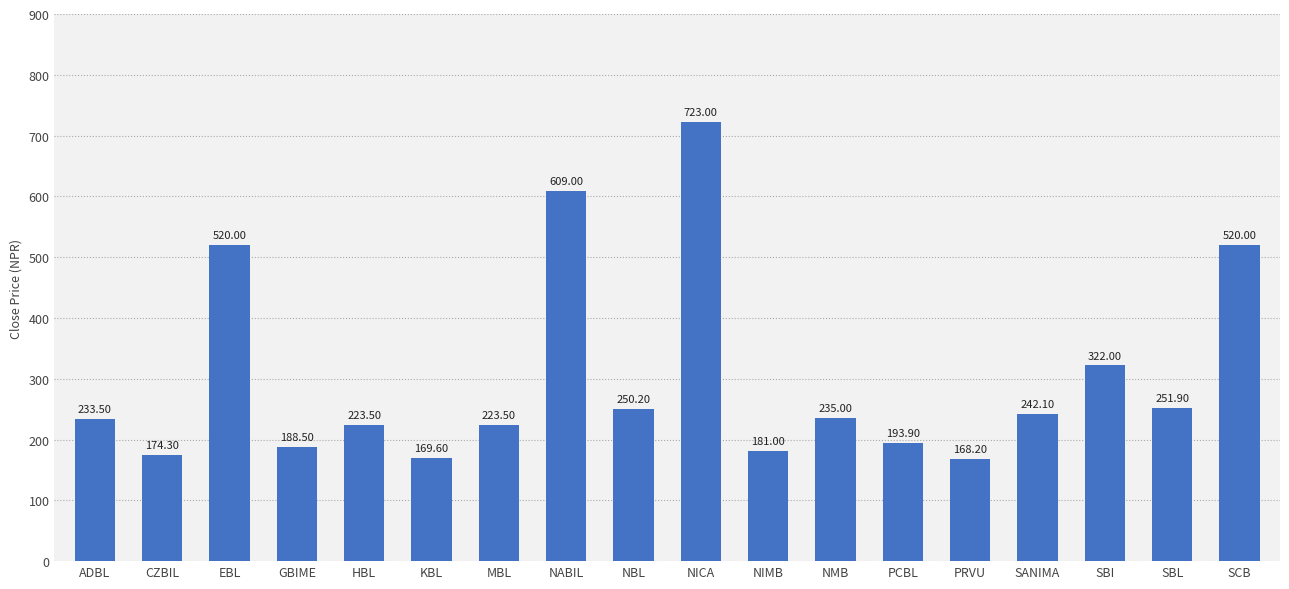

At which label does the data first exceed 235?

EBL